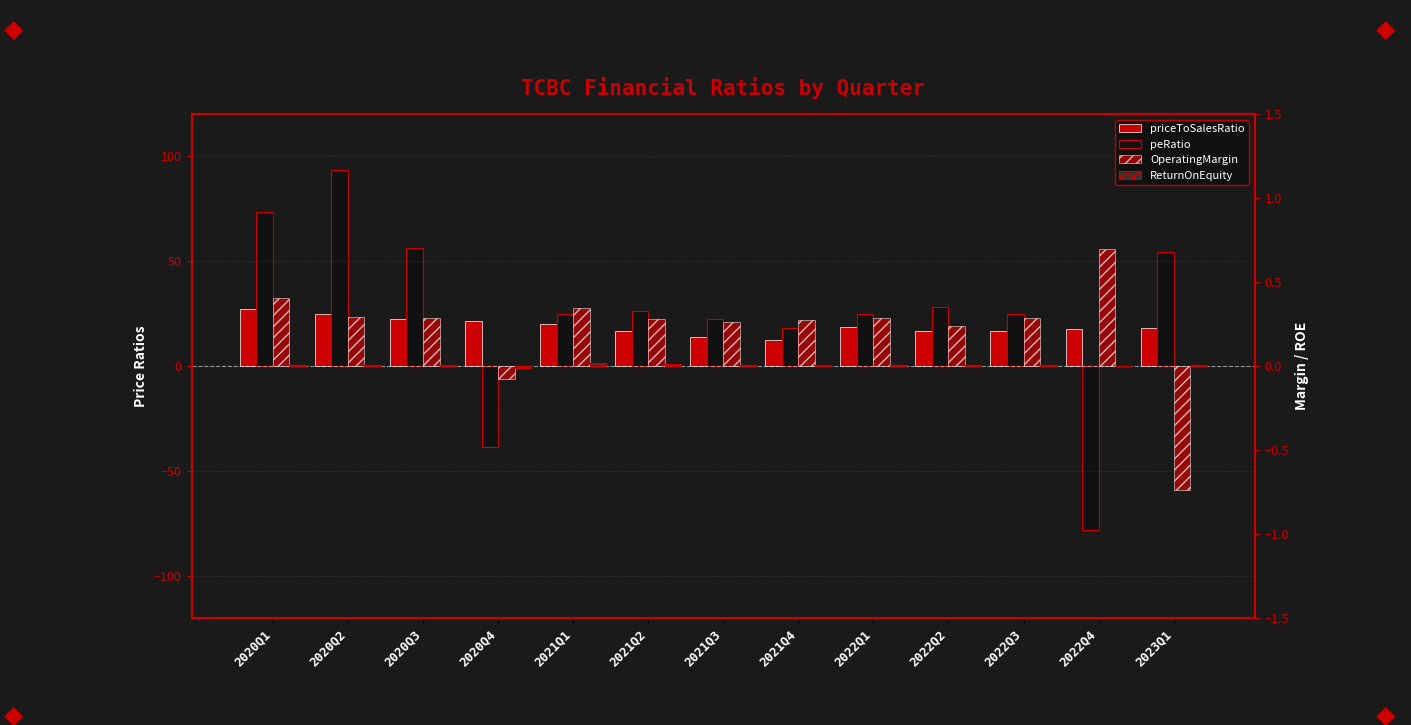

Reading left to right, list all the values displayed in this chart.

priceToSalesRatio: 27.1	24.6	22.3	21.2	19.9	16.4	13.7	12.6	18.4	16.9	16.7	17.7	18.3
peRatio: 73.1	93.3	56.4	-38.8	24.6	26.0	22.4	18.1	24.8	28.0	24.9	-78.0	54.5
OperatingMargin: 0.4	0.3	0.3	-0.1	0.3	0.3	0.3	0.3	0.3	0.2	0.3	0.7	-0.7
ReturnOnEquity: 0.0	0.0	0.0	-0.0	0.0	0.0	0.0	0.0	0.0	0.0	0.0	-0.0	0.0